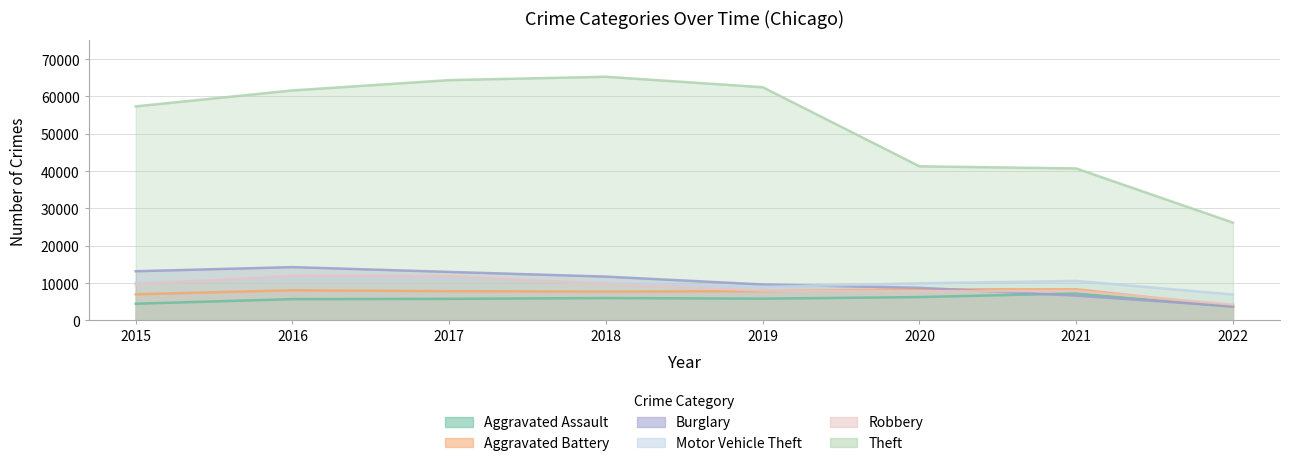

Read the Burglary value at 2019.

9639